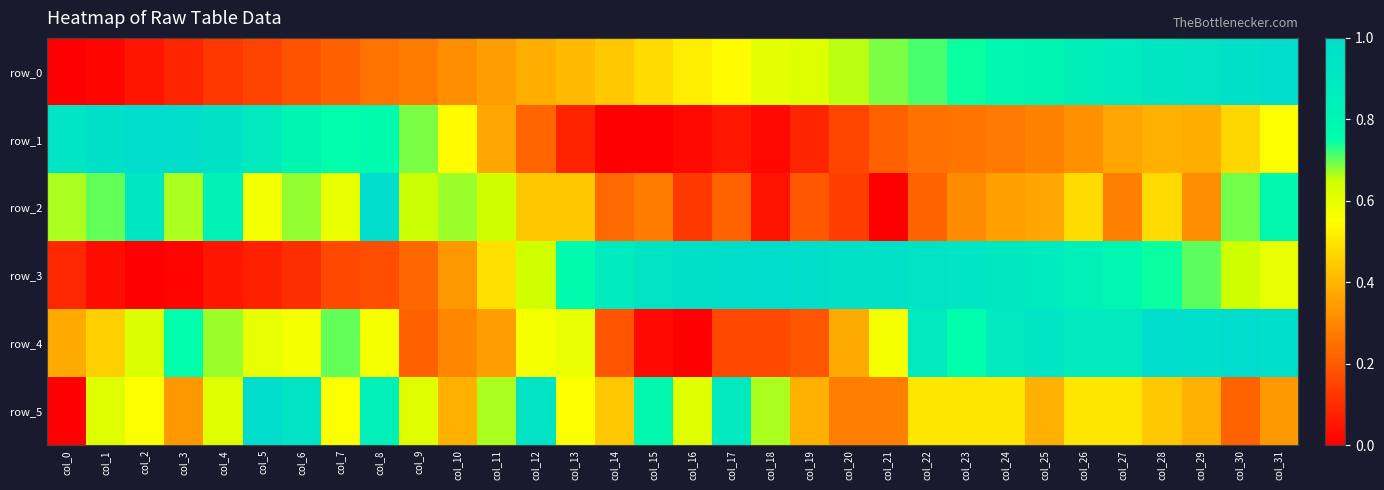

Reading left to right, extract all data points from this chart.

row_0: col_0=0.0	col_1=0.0	col_2=0.0	col_3=0.1	col_4=0.1	col_5=0.2	col_6=0.2	col_7=0.2	col_8=0.3	col_9=0.3	col_10=0.3	col_11=0.3	col_12=0.4	col_13=0.4	col_14=0.4	col_15=0.5	col_16=0.5	col_17=0.5	col_18=0.6	col_19=0.6	col_20=0.7	col_21=0.7	col_22=0.7	col_23=0.7	col_24=0.8	col_25=0.8	col_26=0.8	col_27=0.9	col_28=0.9	col_29=0.9	col_30=1.0	col_31=1.0
row_1: col_0=0.9	col_1=1.0	col_2=1.0	col_3=1.0	col_4=0.9	col_5=0.9	col_6=0.8	col_7=0.8	col_8=0.8	col_9=0.7	col_10=0.5	col_11=0.4	col_12=0.2	col_13=0.1	col_14=0.0	col_15=0.0	col_16=0.0	col_17=0.1	col_18=0.0	col_19=0.1	col_20=0.2	col_21=0.2	col_22=0.3	col_23=0.3	col_24=0.3	col_25=0.3	col_26=0.3	col_27=0.4	col_28=0.4	col_29=0.4	col_30=0.5	col_31=0.6
row_2: col_0=0.7	col_1=0.7	col_2=0.9	col_3=0.7	col_4=0.8	col_5=0.6	col_6=0.7	col_7=0.6	col_8=1.0	col_9=0.6	col_10=0.7	col_11=0.6	col_12=0.4	col_13=0.4	col_14=0.2	col_15=0.3	col_16=0.1	col_17=0.2	col_18=0.0	col_19=0.2	col_20=0.1	col_21=0.0	col_22=0.2	col_23=0.3	col_24=0.4	col_25=0.4	col_26=0.5	col_27=0.3	col_28=0.5	col_29=0.3	col_30=0.7	col_31=0.8
row_3: col_0=0.1	col_1=0.0	col_2=0.0	col_3=0.0	col_4=0.0	col_5=0.1	col_6=0.1	col_7=0.2	col_8=0.2	col_9=0.2	col_10=0.3	col_11=0.5	col_12=0.6	col_13=0.8	col_14=0.9	col_15=0.9	col_16=1.0	col_17=1.0	col_18=1.0	col_19=1.0	col_20=1.0	col_21=1.0	col_22=0.9	col_23=0.9	col_24=0.9	col_25=0.9	col_26=0.8	col_27=0.8	col_28=0.7	col_29=0.7	col_30=0.6	col_31=0.6
row_4: col_0=0.4	col_1=0.5	col_2=0.6	col_3=0.8	col_4=0.7	col_5=0.6	col_6=0.6	col_7=0.7	col_8=0.6	col_9=0.2	col_10=0.3	col_11=0.4	col_12=0.6	col_13=0.6	col_14=0.2	col_15=0.0	col_16=0.0	col_17=0.2	col_18=0.2	col_19=0.2	col_20=0.4	col_21=0.6	col_22=0.9	col_23=0.8	col_24=0.9	col_25=0.9	col_26=0.9	col_27=0.9	col_28=1.0	col_29=1.0	col_30=1.0	col_31=1.0
row_5: col_0=0.0	col_1=0.6	col_2=0.6	col_3=0.3	col_4=0.6	col_5=1.0	col_6=0.9	col_7=0.6	col_8=0.8	col_9=0.6	col_10=0.4	col_11=0.7	col_12=0.9	col_13=0.6	col_14=0.4	col_15=0.8	col_16=0.6	col_17=0.9	col_18=0.7	col_19=0.4	col_20=0.3	col_21=0.3	col_22=0.5	col_23=0.5	col_24=0.5	col_25=0.4	col_26=0.5	col_27=0.5	col_28=0.4	col_29=0.4	col_30=0.2	col_31=0.3